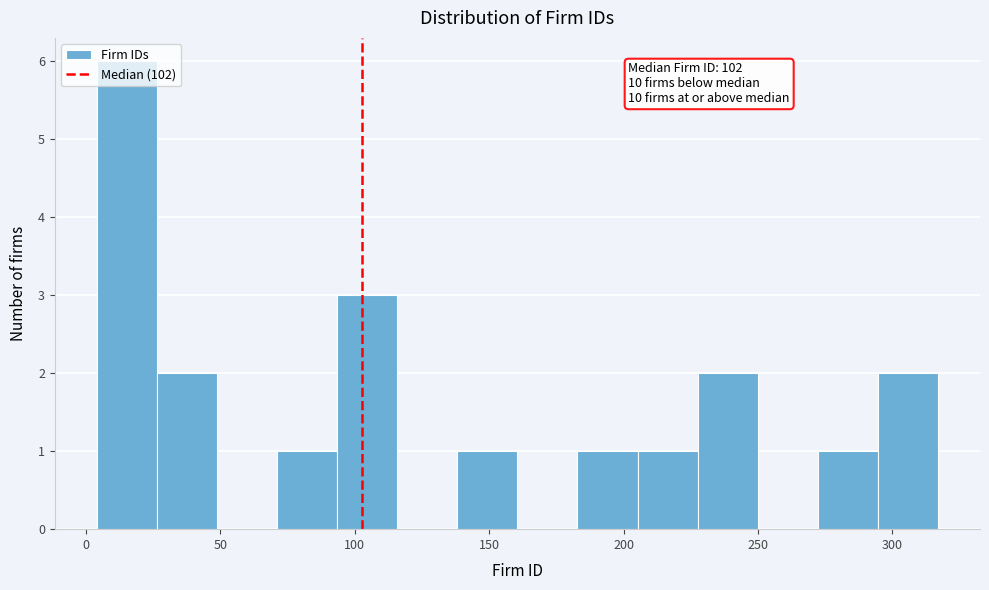

Which range on the x-axis has the tallest bar?

5 to 25